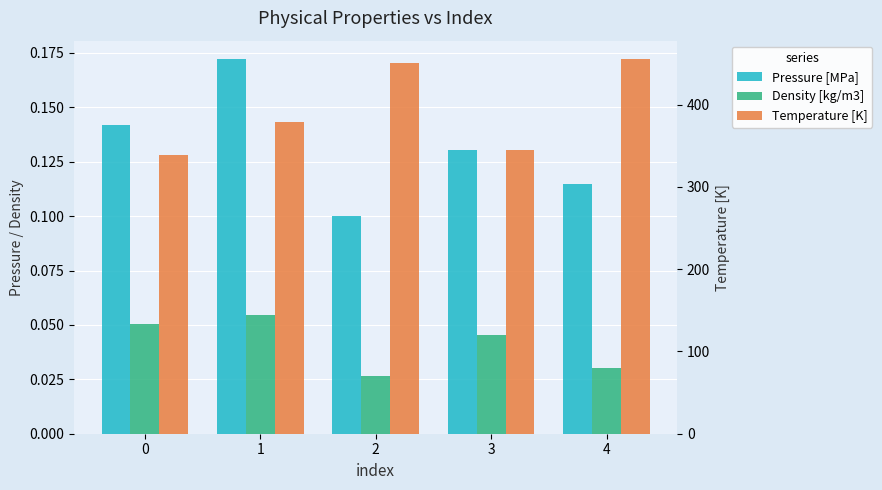

Rank the series at 4 from highest to lowest value.

Temperature [K], Pressure [MPa], Density [kg/m3]